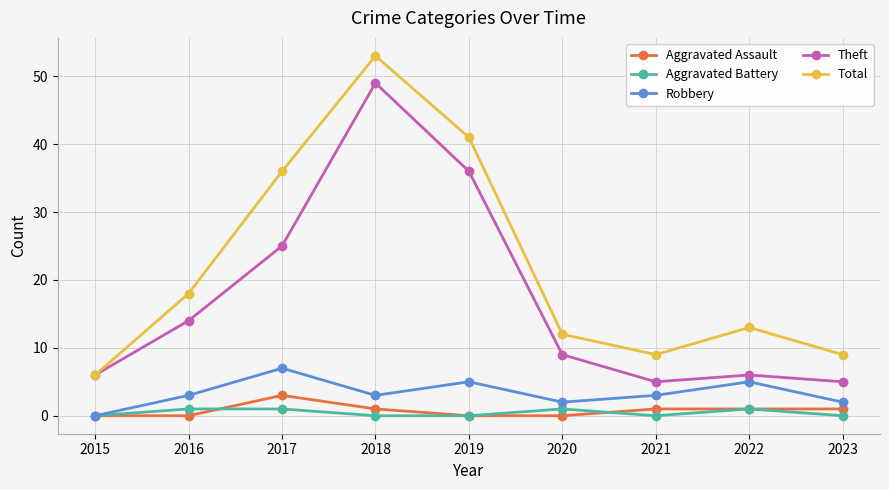

Reading left to right, what are all the values shown in this chart?

Aggravated Assault: 0	0	3	1	0	0	1	1	1
Aggravated Battery: 0	1	1	0	0	1	0	1	0
Robbery: 0	3	7	3	5	2	3	5	2
Theft: 6	14	25	49	36	9	5	6	5
Total: 6	18	36	53	41	12	9	13	9